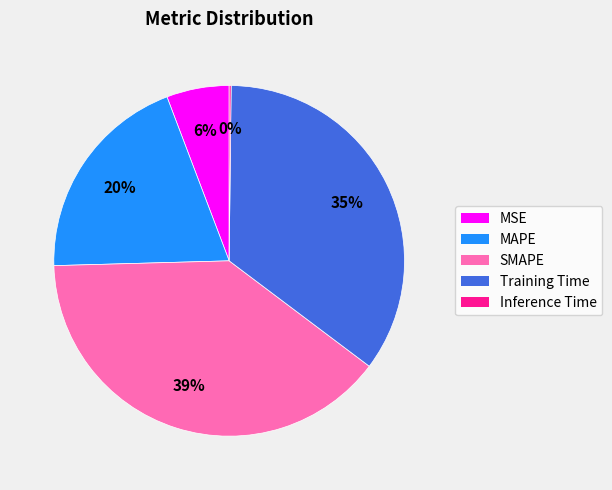

True or false: Training Time accounts for 35% of the total.

True